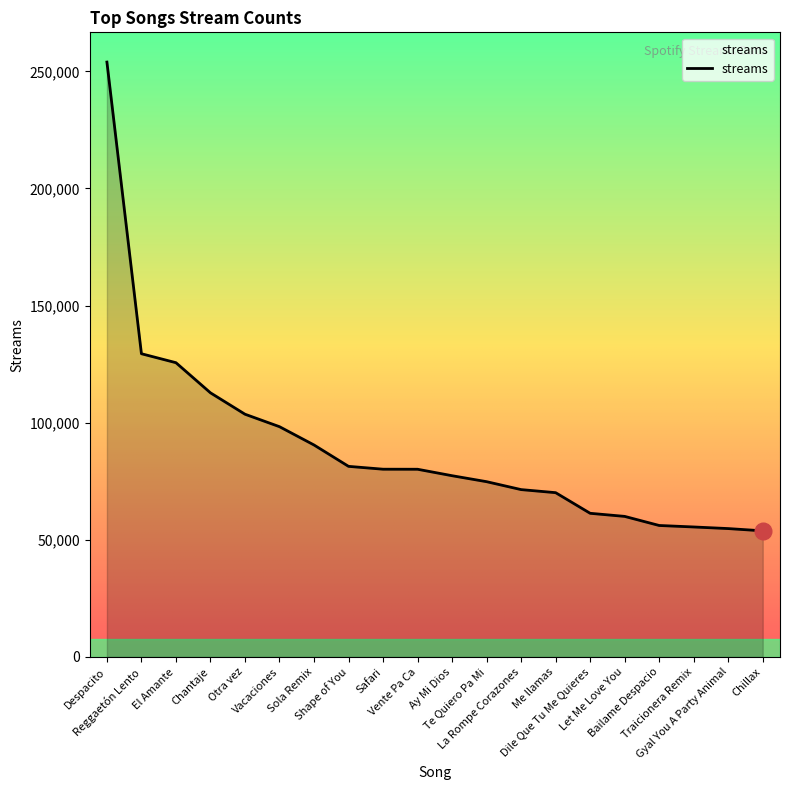

What is the greatest value displayed?

253972